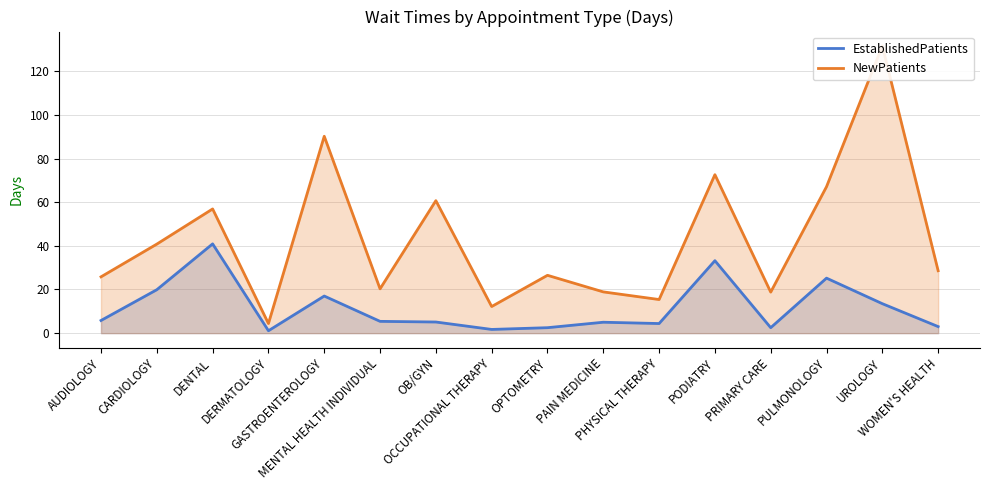

Which series has the widest spread of values?

NewPatients